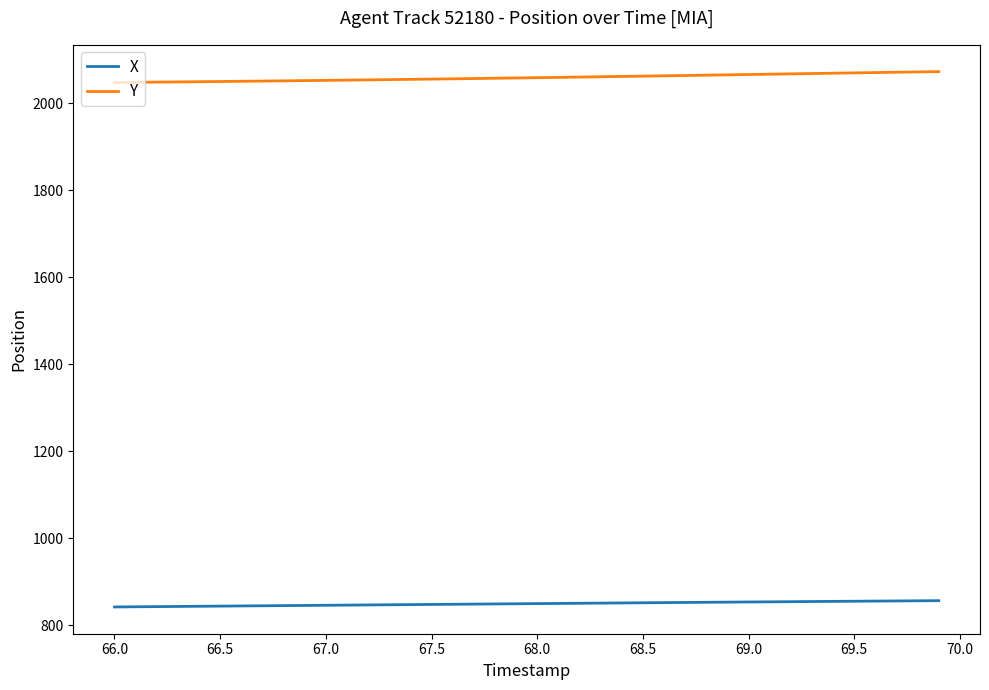

True or false: Y and X intersect in this chart.

False